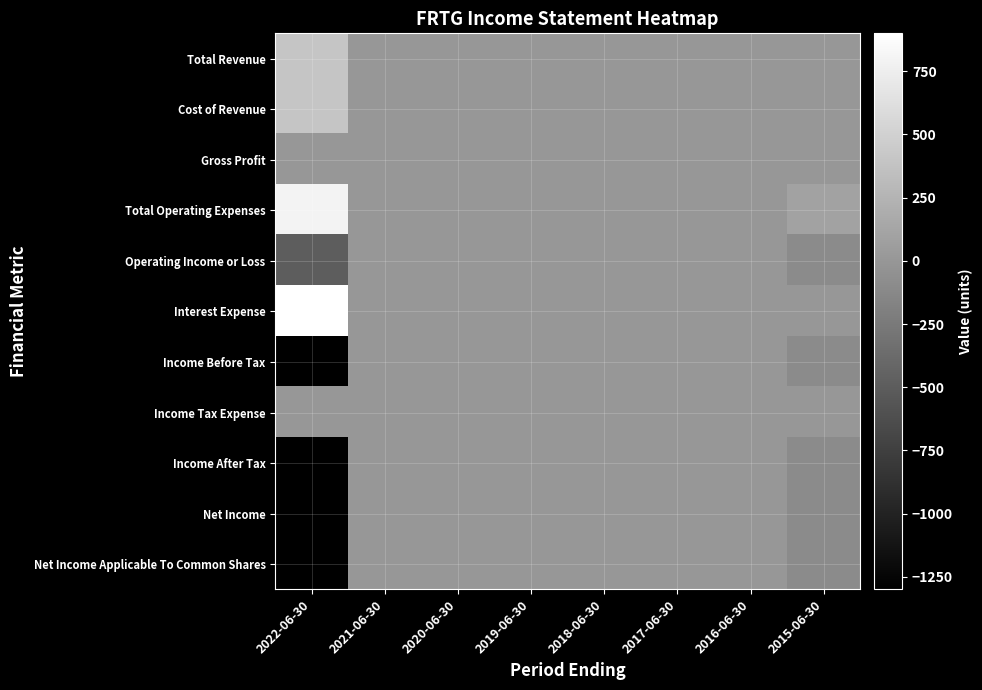

Rank the series at 2021-06-30 from lowest to highest value.

Total Revenue, Cost of Revenue, Gross Profit, Total Operating Expenses, Operating Income or Loss, Interest Expense, Income Before Tax, Income Tax Expense, Income After Tax, Net Income, Net Income Applicable To Common Shares